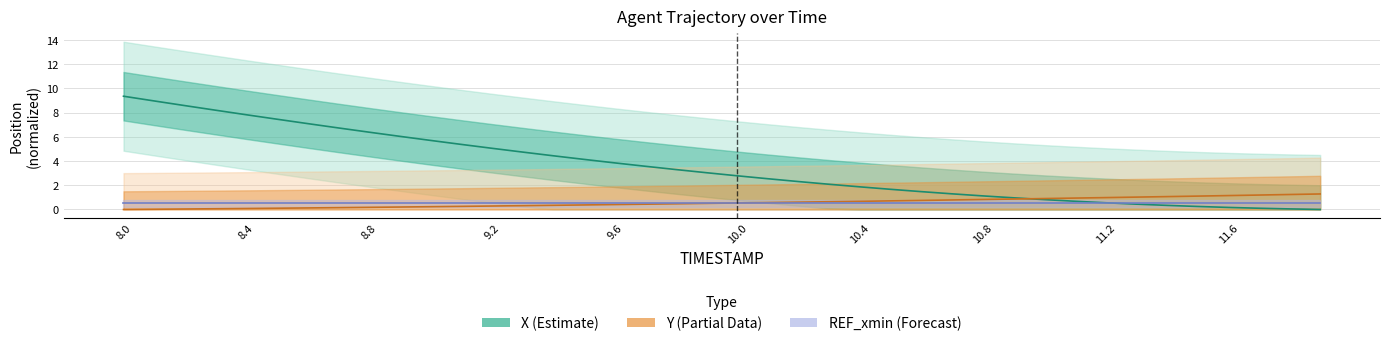

Which series ends up on top after the final intersection of Y (Partial Data) and REF_xmin (Forecast)?

Y (Partial Data)